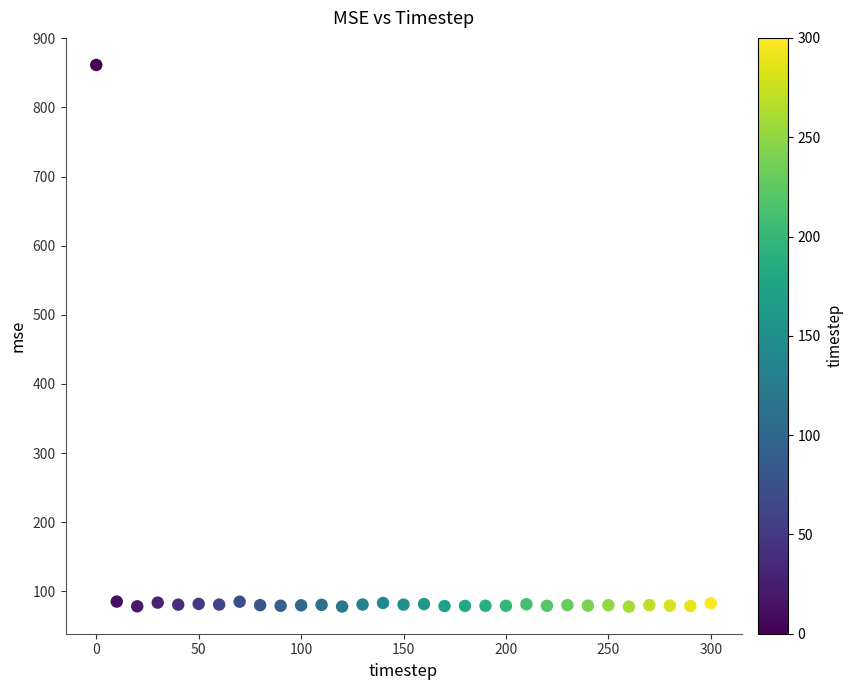

What is the range of X values (max minus min)?

300.0